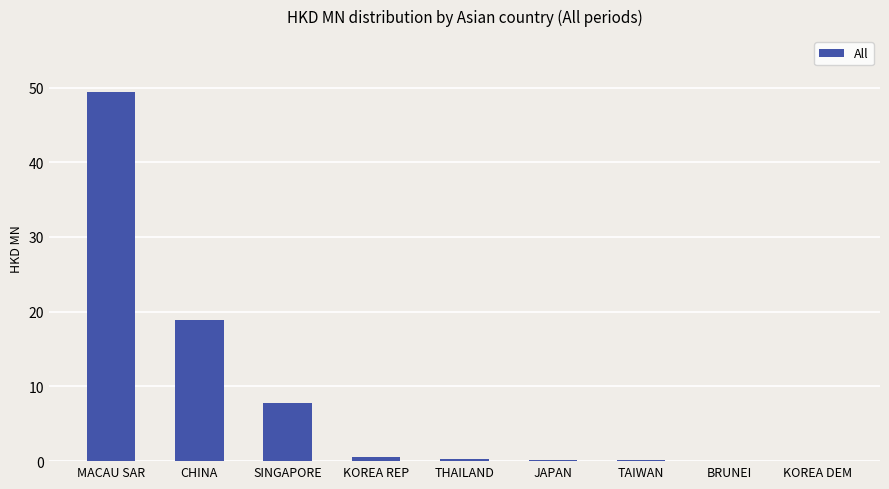

Is it true that the value at CHINA is 18.8?

True